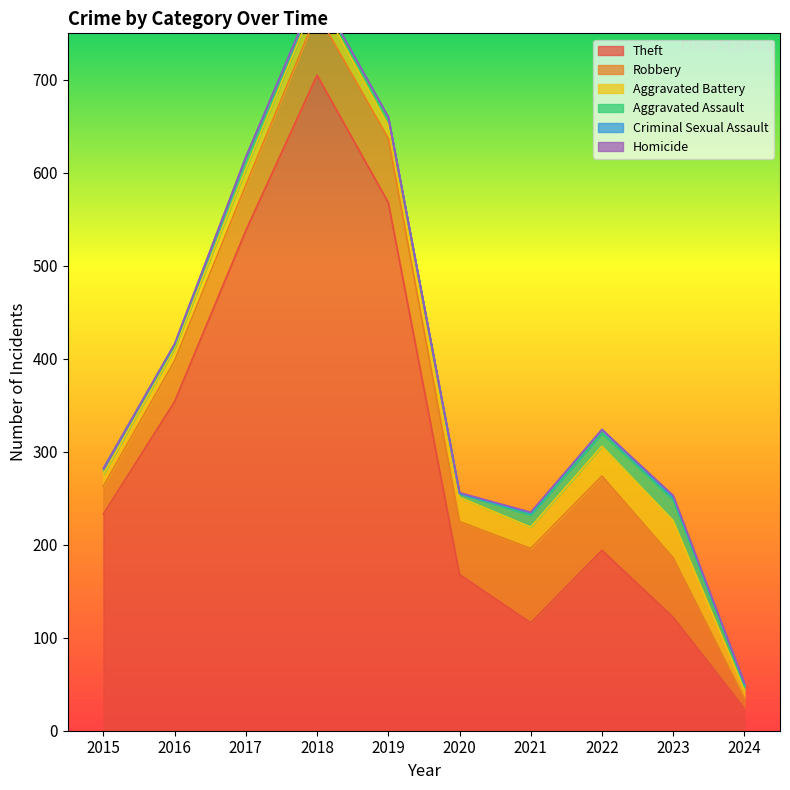

Reading left to right, list all the values displayed in this chart.

Theft: 2015=233	2016=354	2017=538	2018=705	2019=568	2020=168	2021=116	2022=194	2023=122	2024=24
Robbery: 2015=30	2016=44	2017=49	2018=67	2019=69	2020=57	2021=80	2022=80	2023=64	2024=11
Aggravated Battery: 2015=13	2016=13	2017=17	2018=18	2019=14	2020=26	2021=23	2022=32	2023=40	2024=9
Aggravated Assault: 2015=6	2016=3	2017=12	2018=5	2019=8	2020=4	2021=13	2022=14	2023=22	2024=4
Criminal Sexual Assault: 2015=0	2016=2	2017=1	2018=2	2019=1	2020=0	2021=2	2022=4	2023=3	2024=3
Homicide: 2015=0	2016=0	2017=0	2018=0	2019=0	2020=1	2021=1	2022=0	2023=2	2024=0